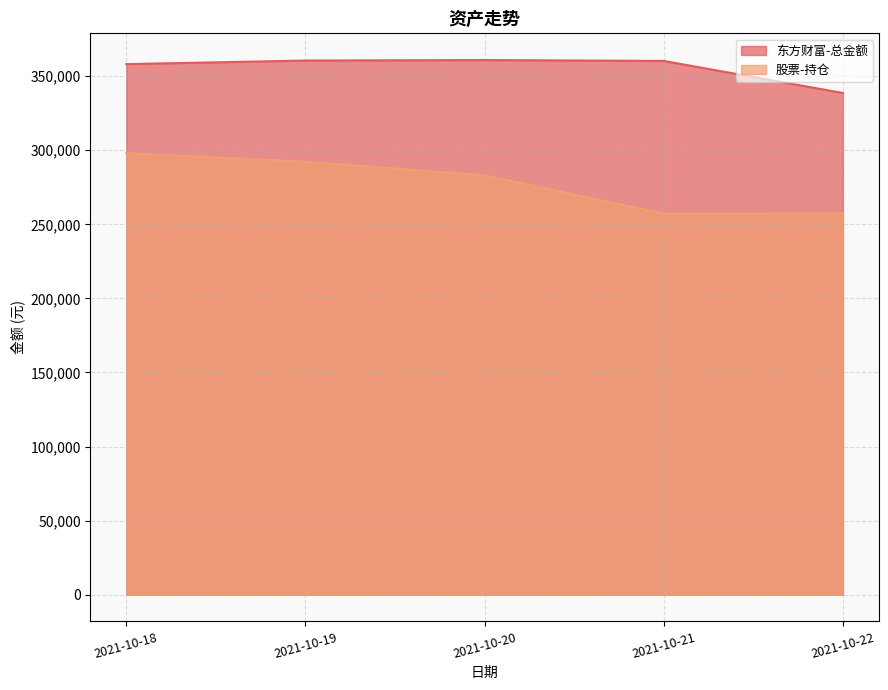

What is the sum of all 股票-持仓 values?

1388072.0